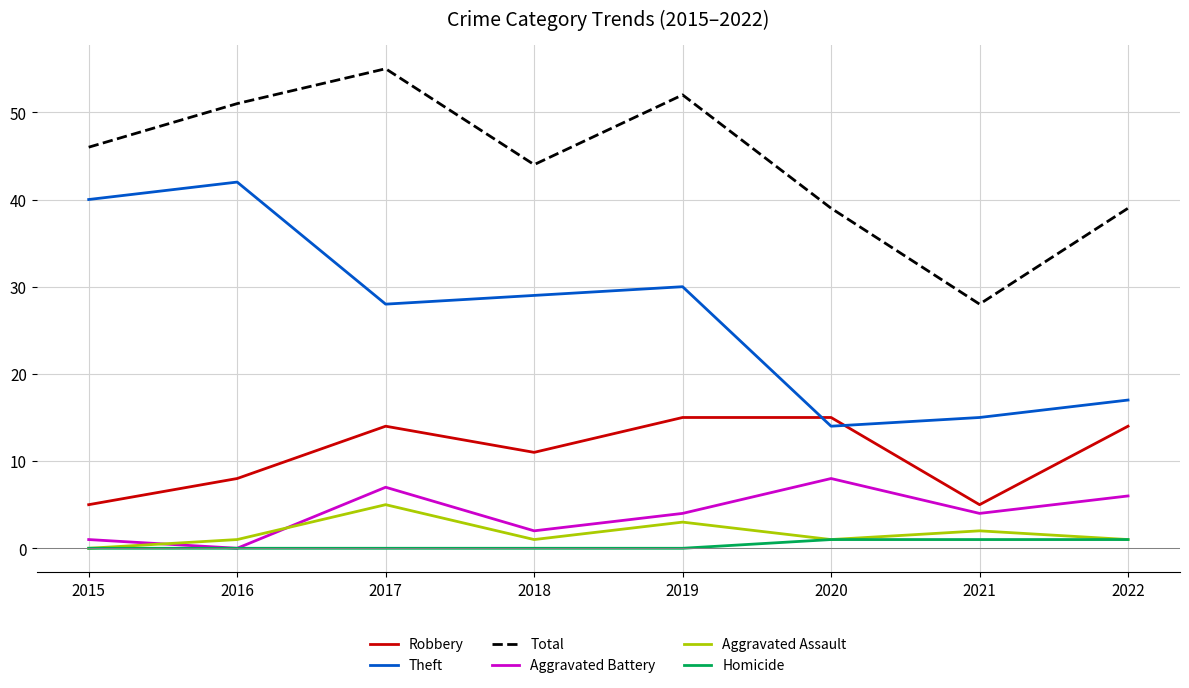

Does the chart have visible grid lines?

Yes